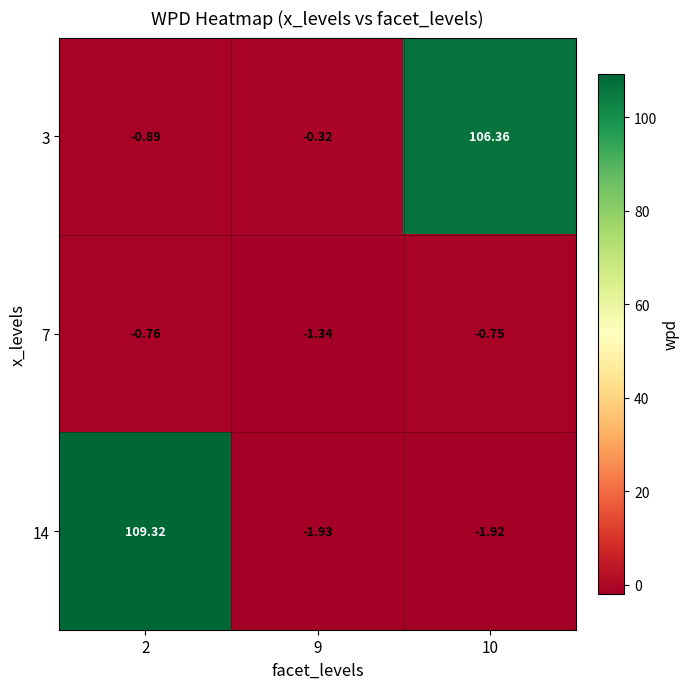

List the series in order of their peak value, highest first.

14, 3, 7